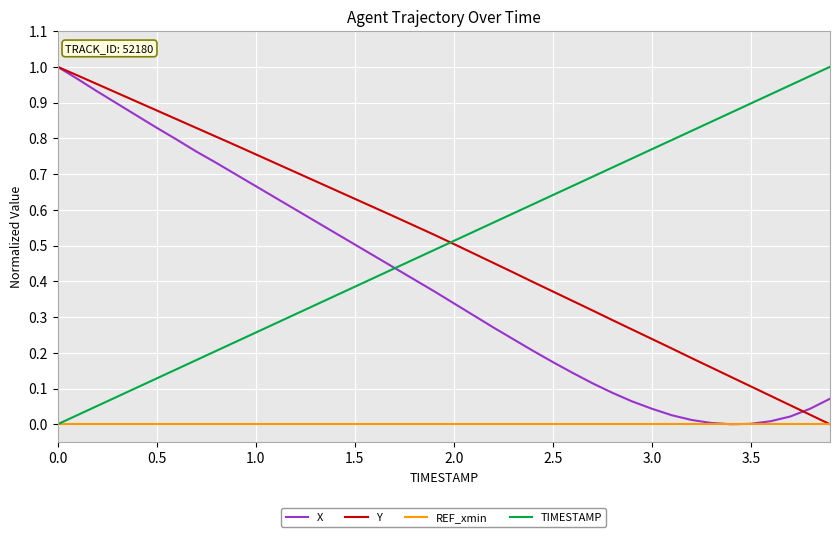

What is the maximum value for Y?

1.0